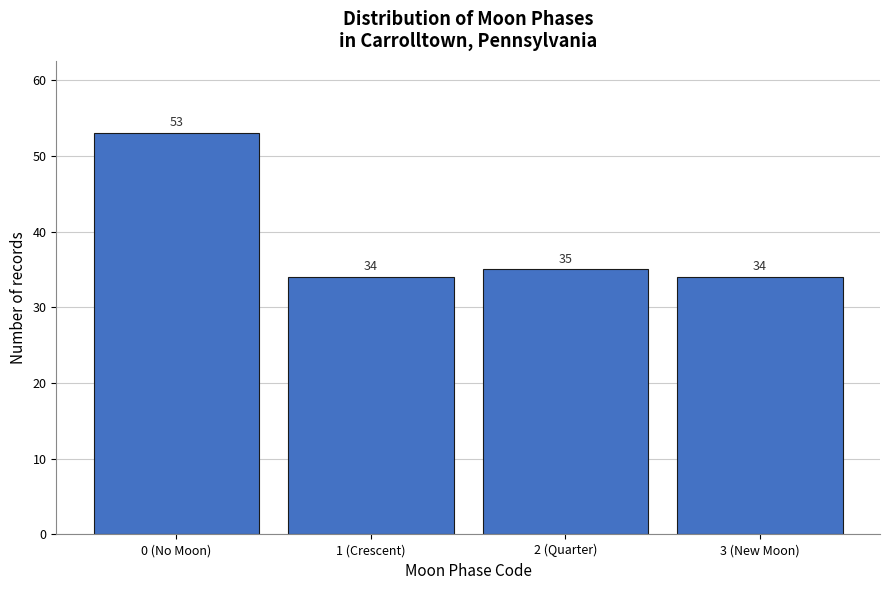

Reading left to right, what are all the values shown in this chart?

53	34	35	34